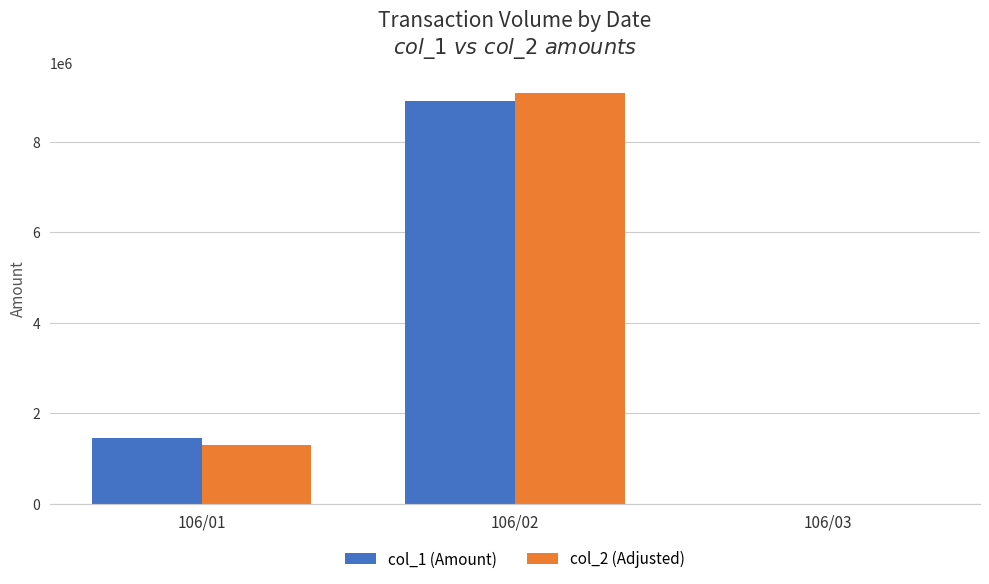

How many groups of bars are there?

3